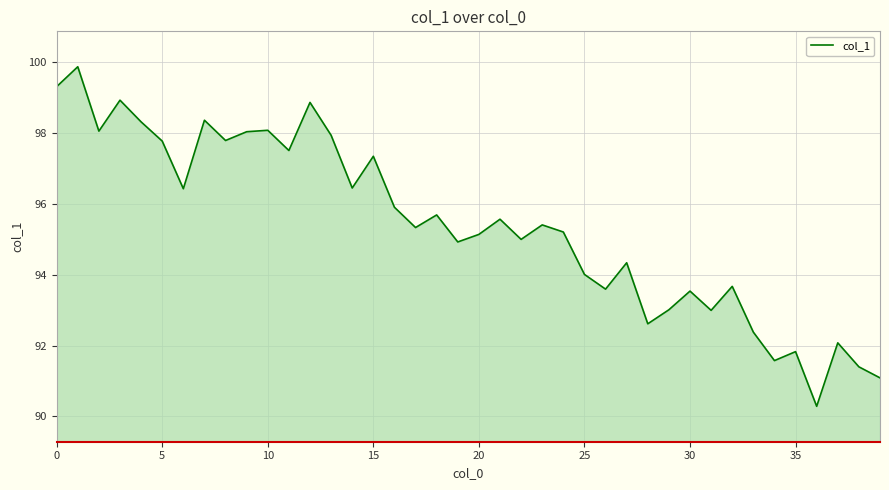

How many distinct data groups are displayed?

1